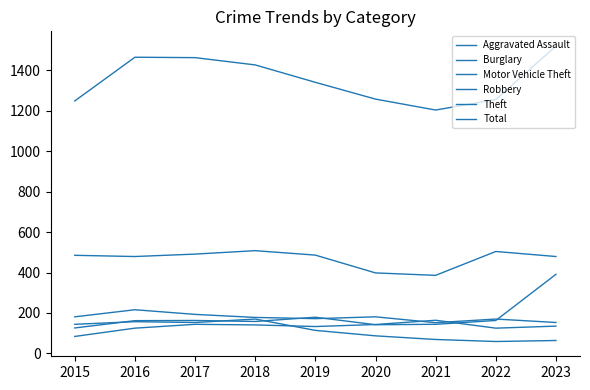

Between 2018 and 2023, which series saw the biggest shift?

Motor Vehicle Theft